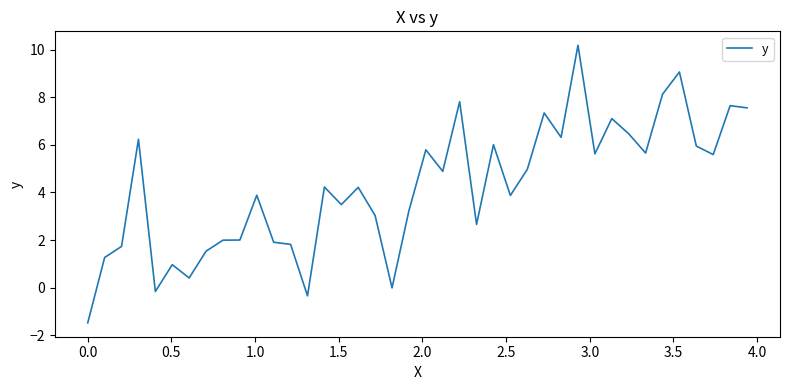

What is the maximum value shown in the chart?

10.2